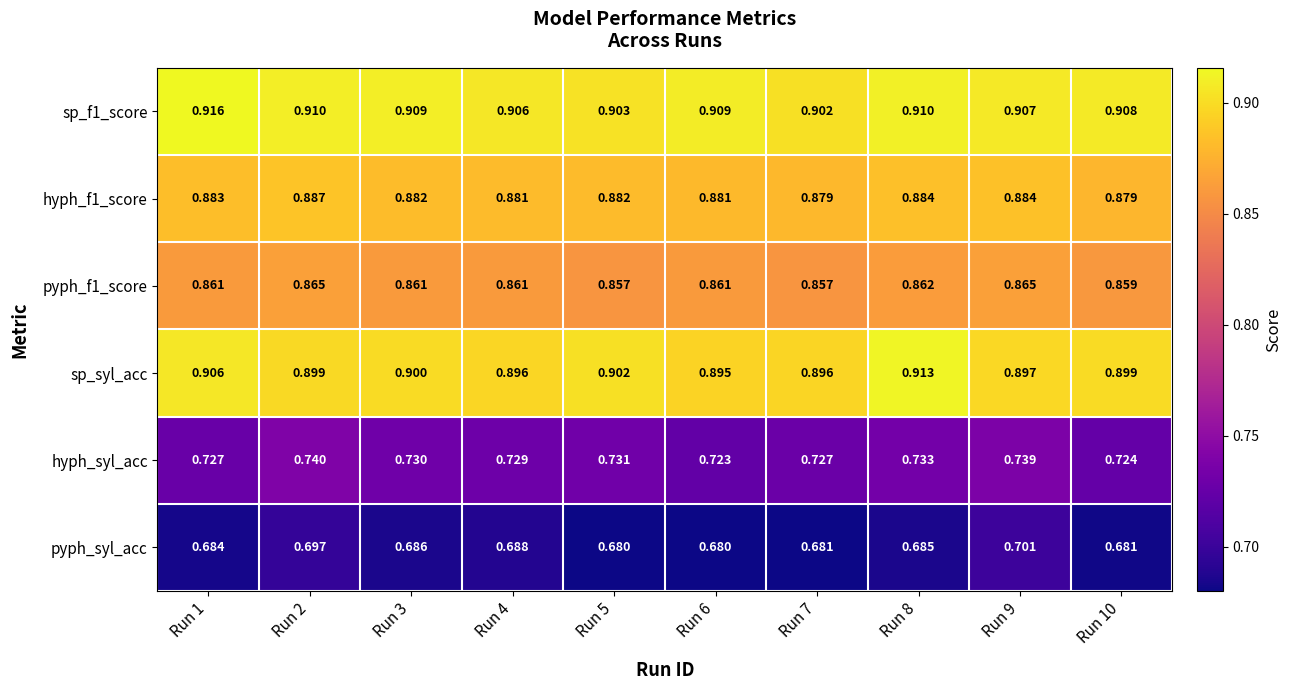

Rank the series by their maximum value, from lowest to highest.

pyph_syl_acc, hyph_syl_acc, pyph_f1_score, hyph_f1_score, sp_syl_acc, sp_f1_score